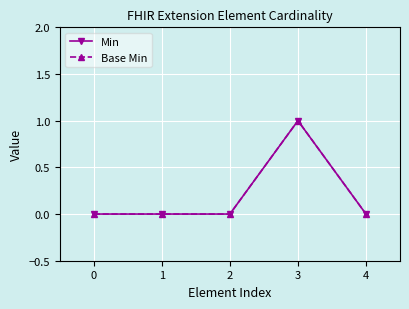

Does the chart have visible grid lines?

Yes